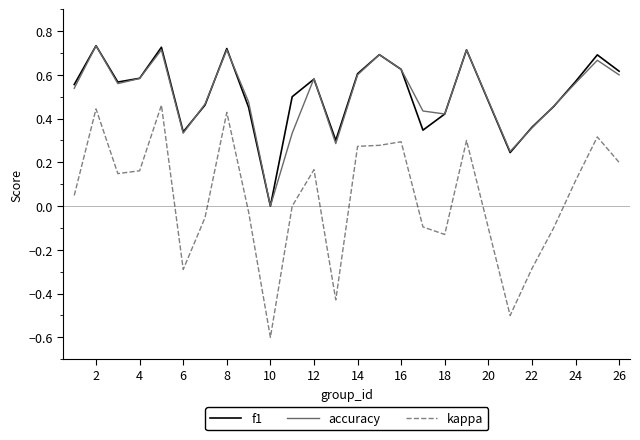

How many positive values does the f1 series have?

24